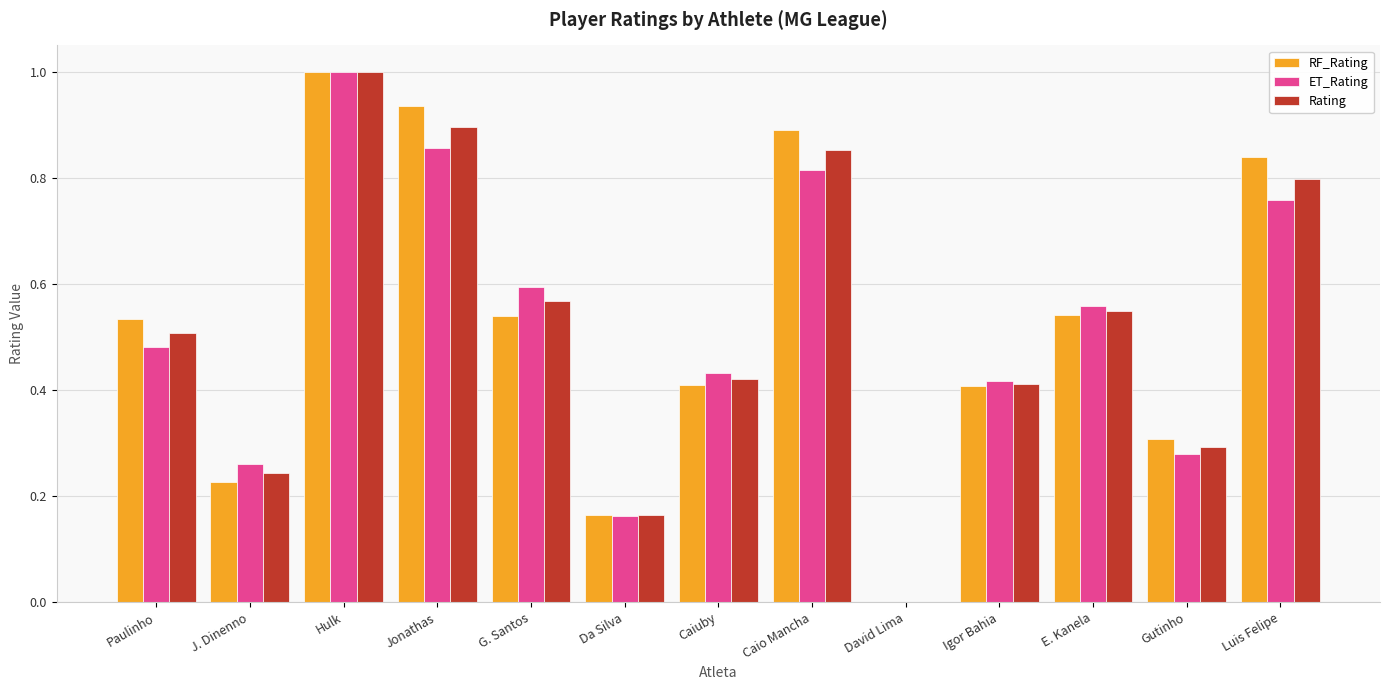

At which category is the sum across all series the highest?

Hulk